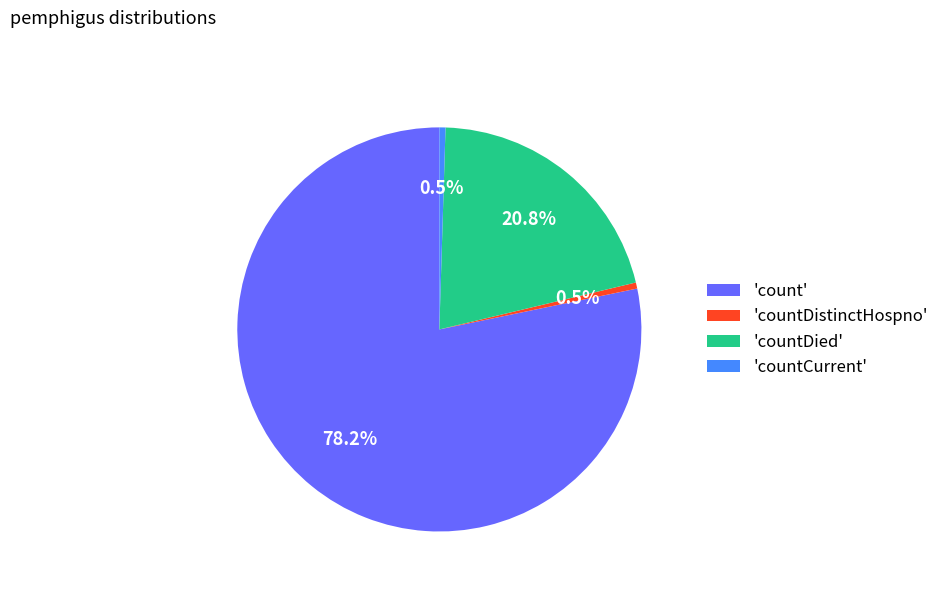

Which category has the biggest portion of the pie?

'count'